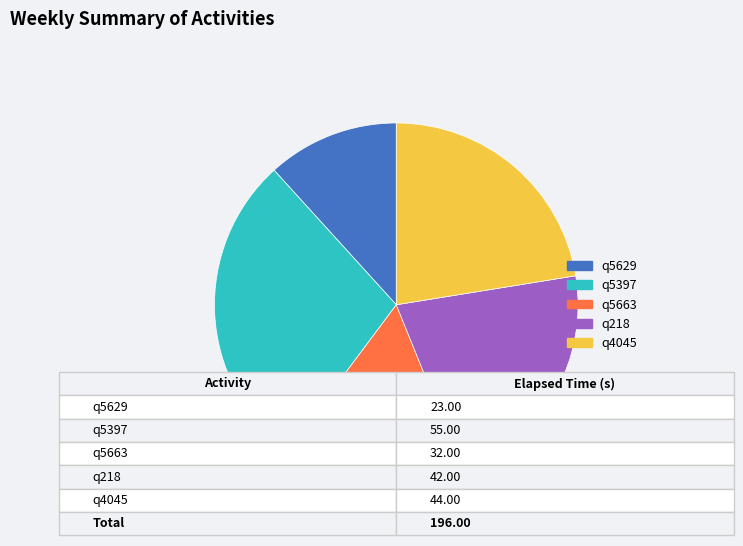

Approximately how many times larger is the value at q5663 compared to q218?

0.8